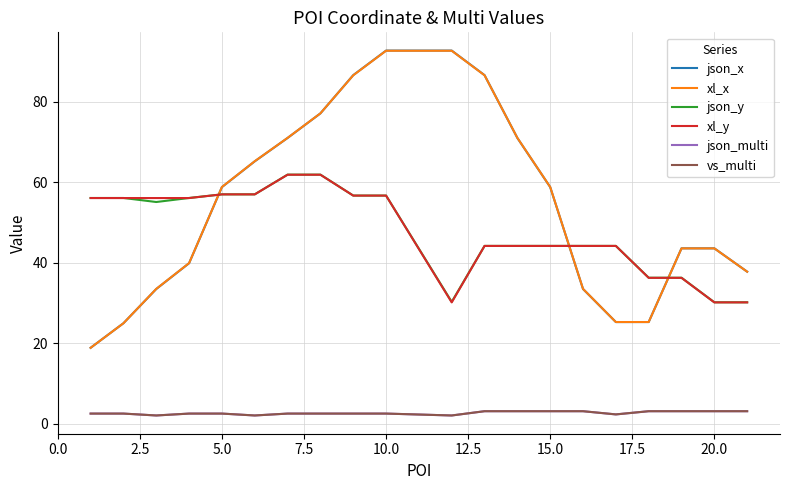

How many lines are shown in the chart?

6